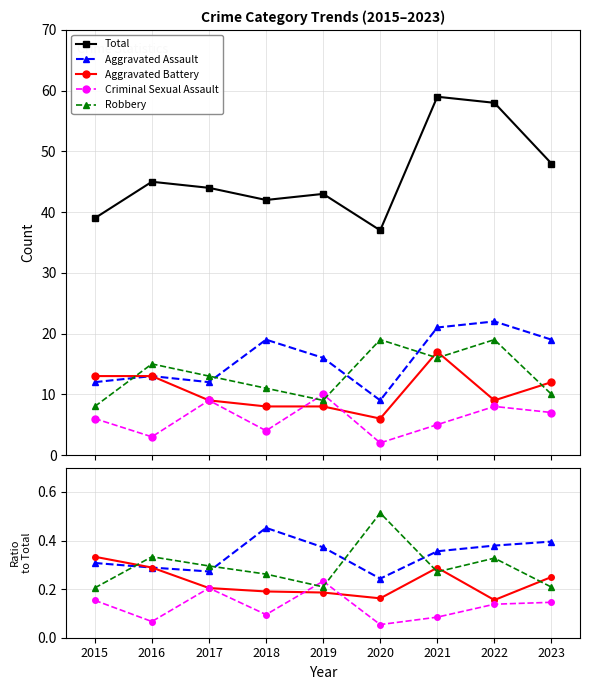

In Criminal Sexual Assault, how many points are higher than both neighbors (excluding endpoints)?

2